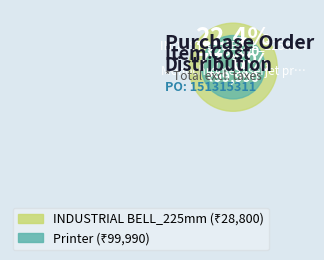

What is the ratio of the value at Monochrome laserjet printer to the value at INDUSTRIAL BELL_225mm?

3.5